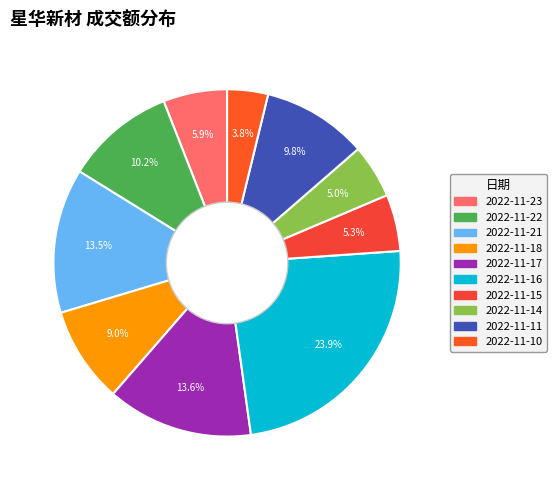

Does any single category account for the majority?

No